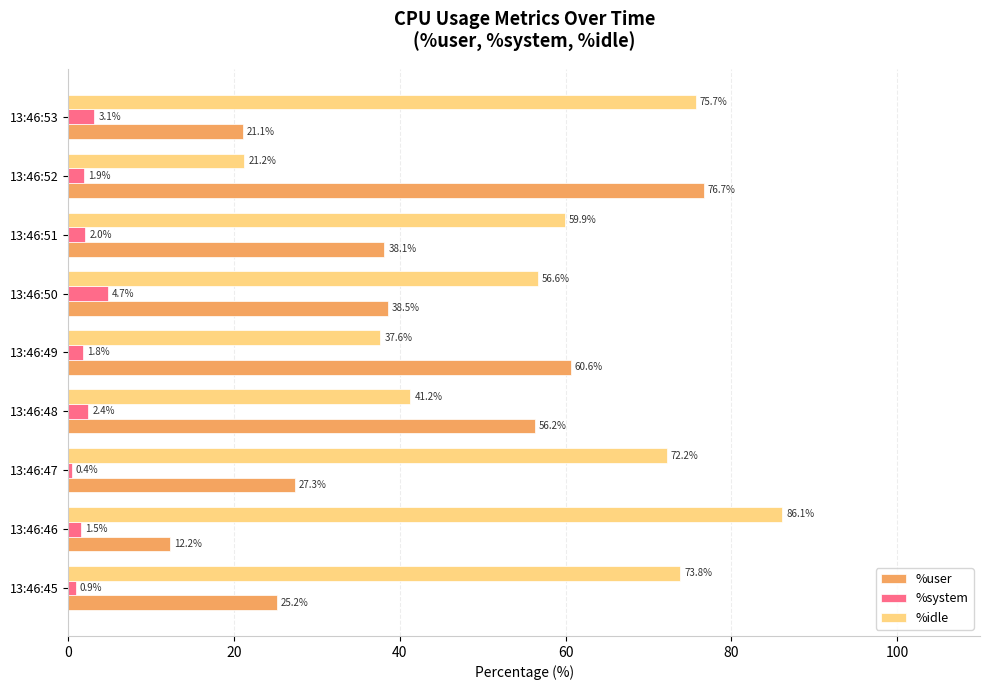

What are all the series names shown in the legend?

%user, %system, %idle